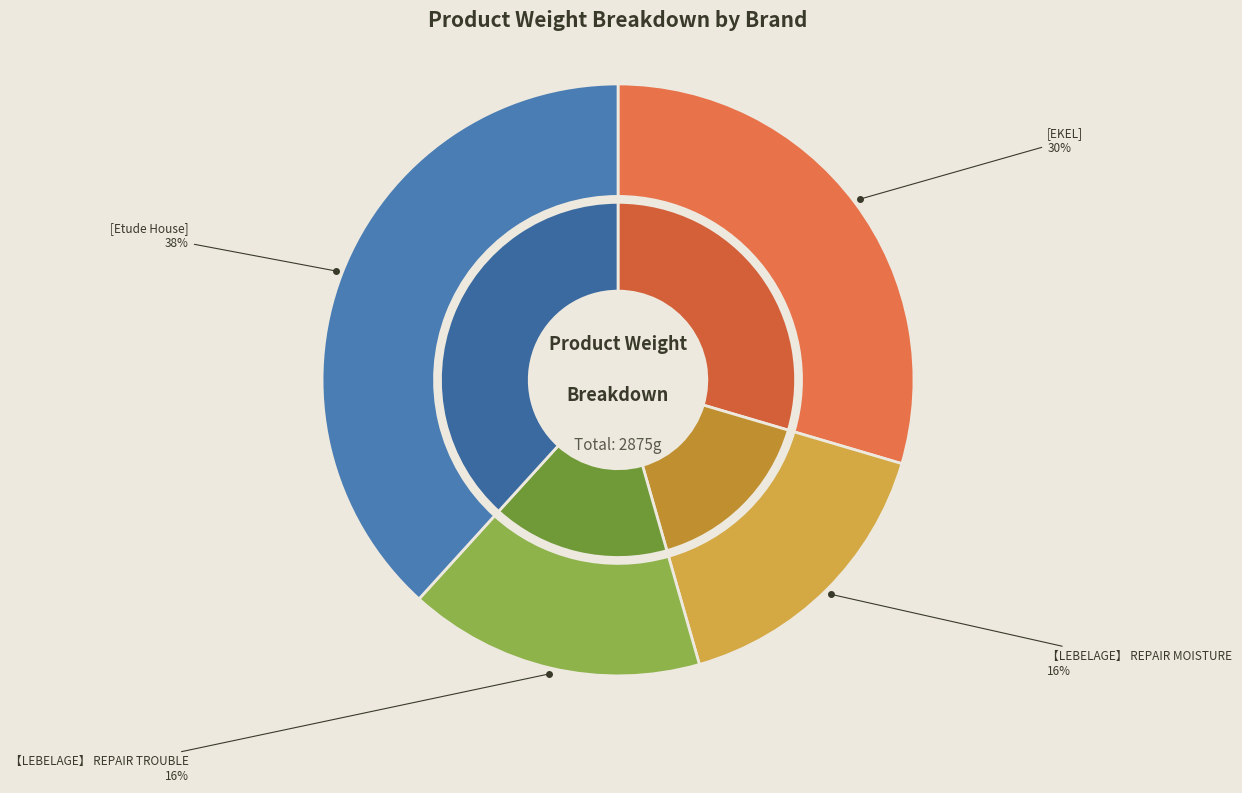

Which slice is the smallest?

【LEBELAGE】 REPAIR MOISTURE